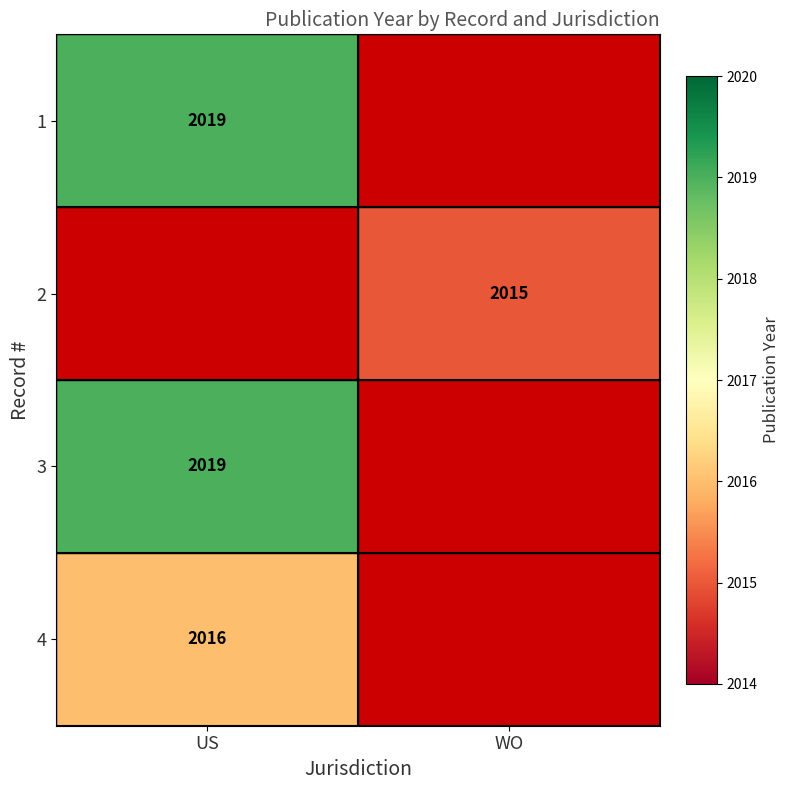

The 1 series shows 2757 at US. True or false?

False